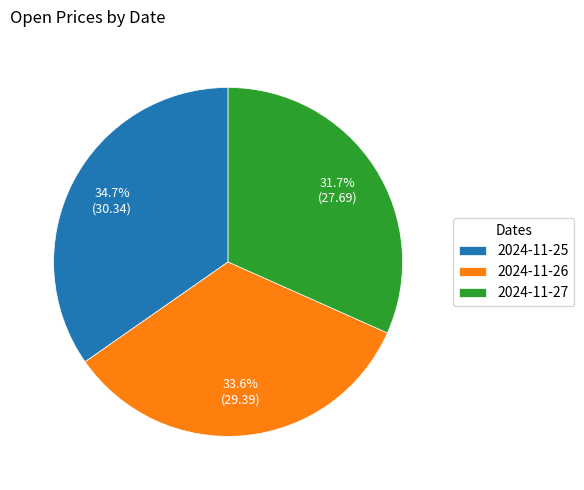

Rank the categories by value from lowest to highest.

2024-11-27, 2024-11-26, 2024-11-25